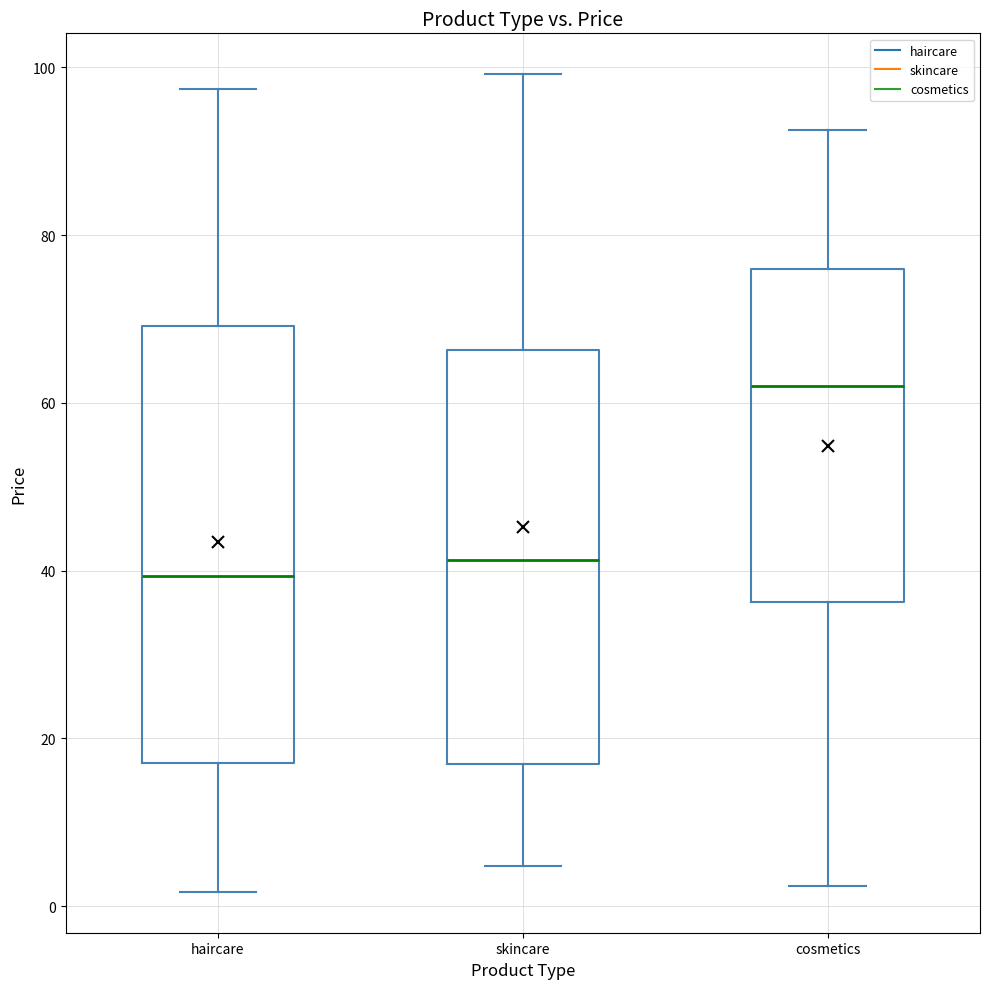

Where does the lower whisker of the box for skincare end on the y-axis? The values are not printed on the chart, so give them approximately, as read against the axis.

4